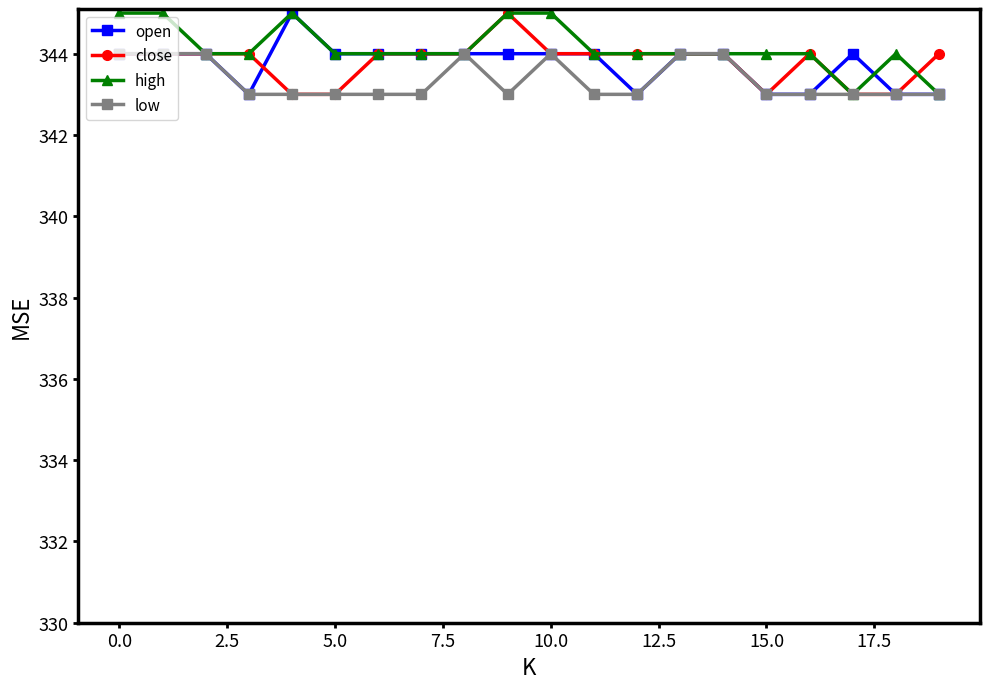

What is the smallest value displayed?

343